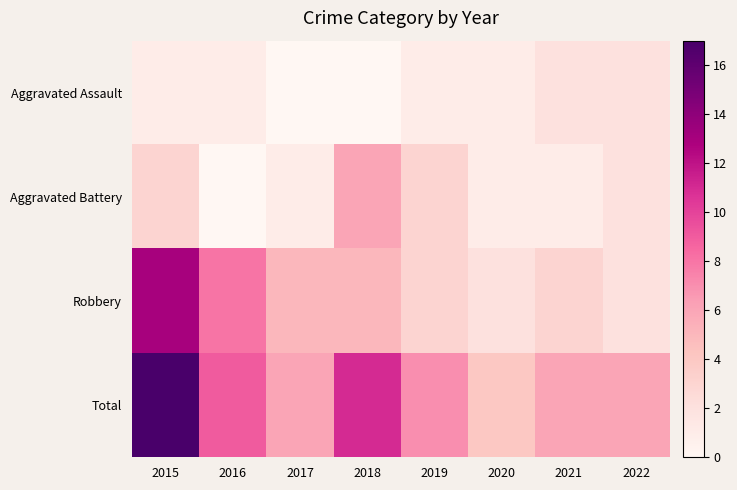

Which has a higher value, 2015 or 2020?

2015